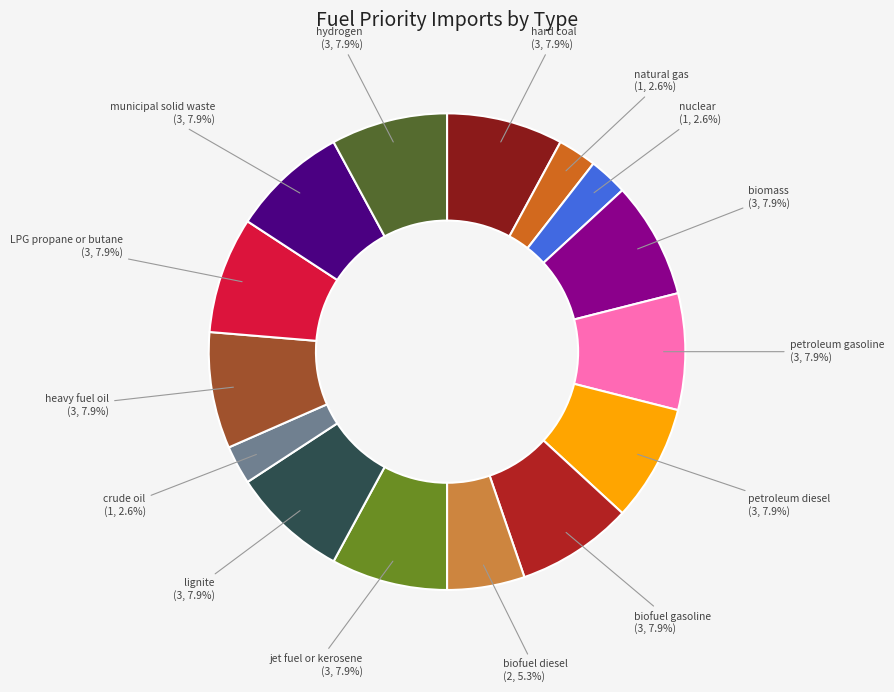

What percentage do crude oil and hydrogen together represent?

10.5%